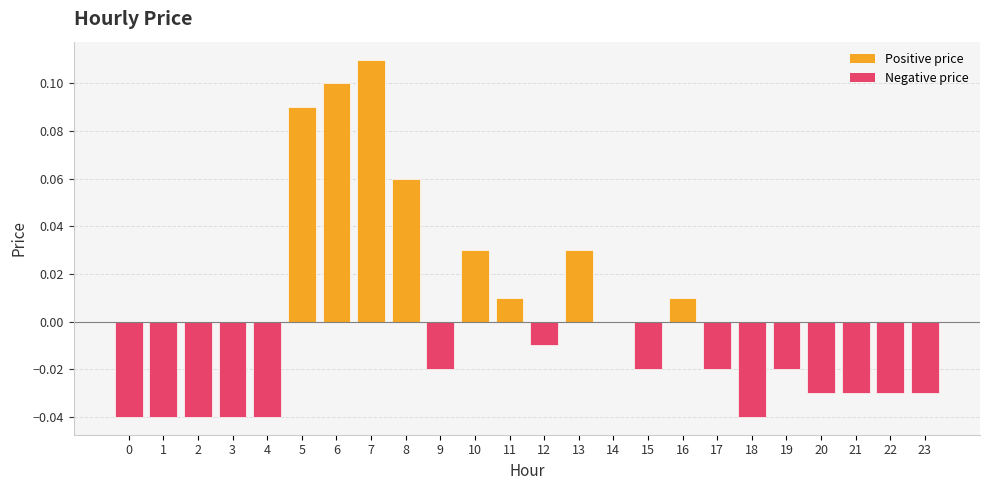

How many data points does each series have?

24